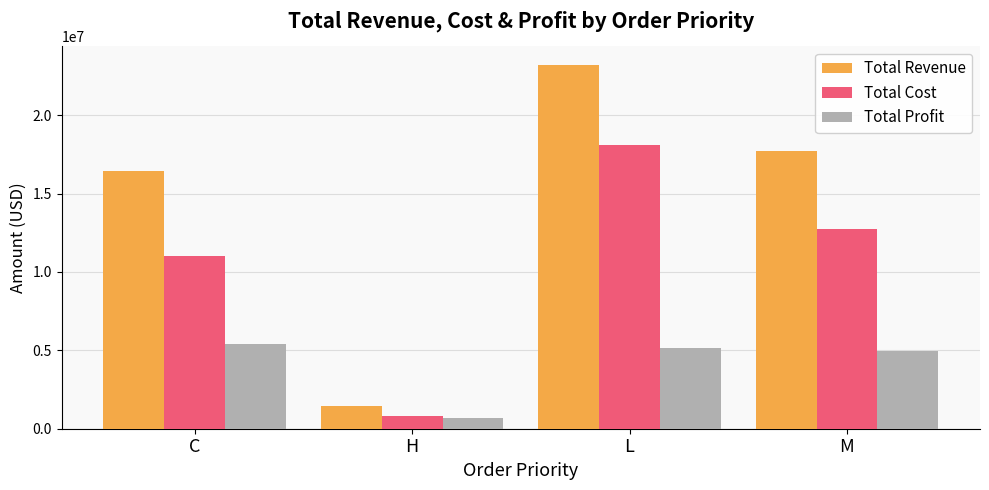

What is the label of the 1st bar from the right?

M